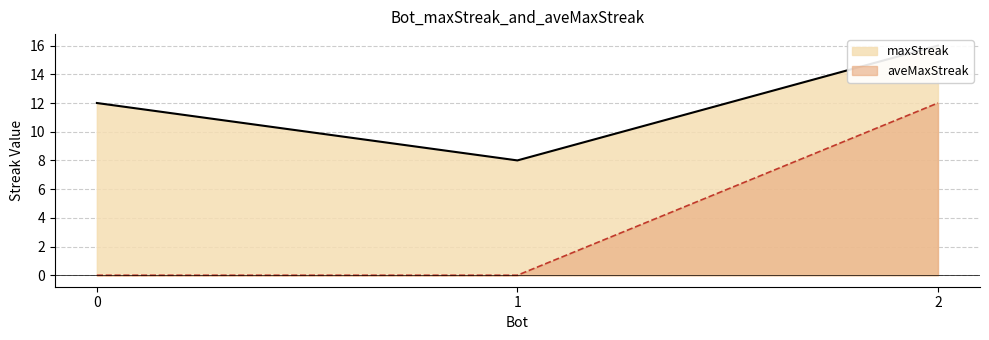

Reading right to left, transcribe all the data shown in this chart.

maxStreak: 2=16	1=8	0=12
aveMaxStreak: 2=12	1=0	0=0